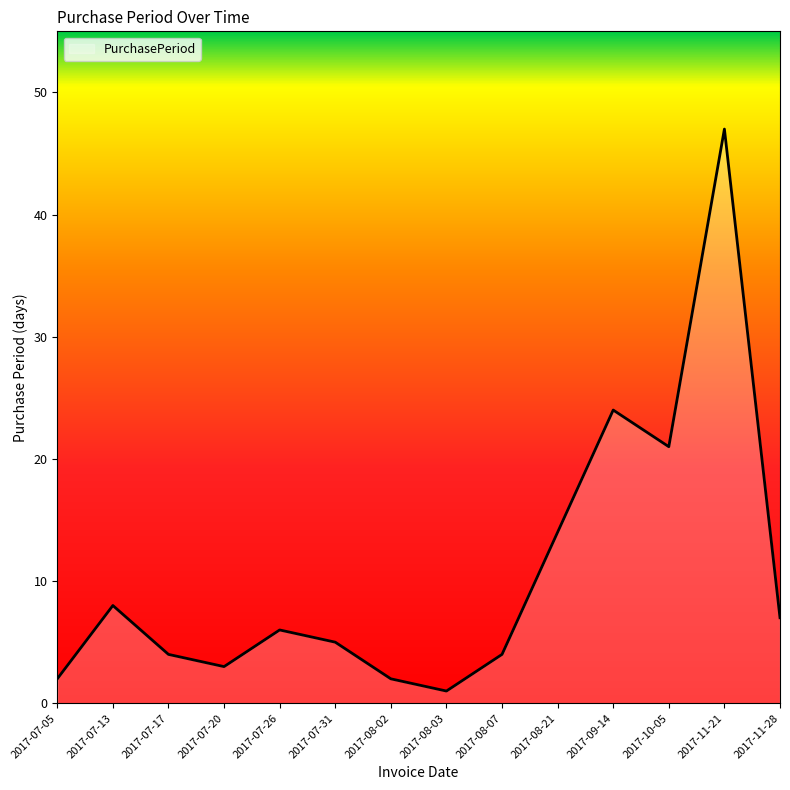

What is the approximate value at 2017-08-07?

4